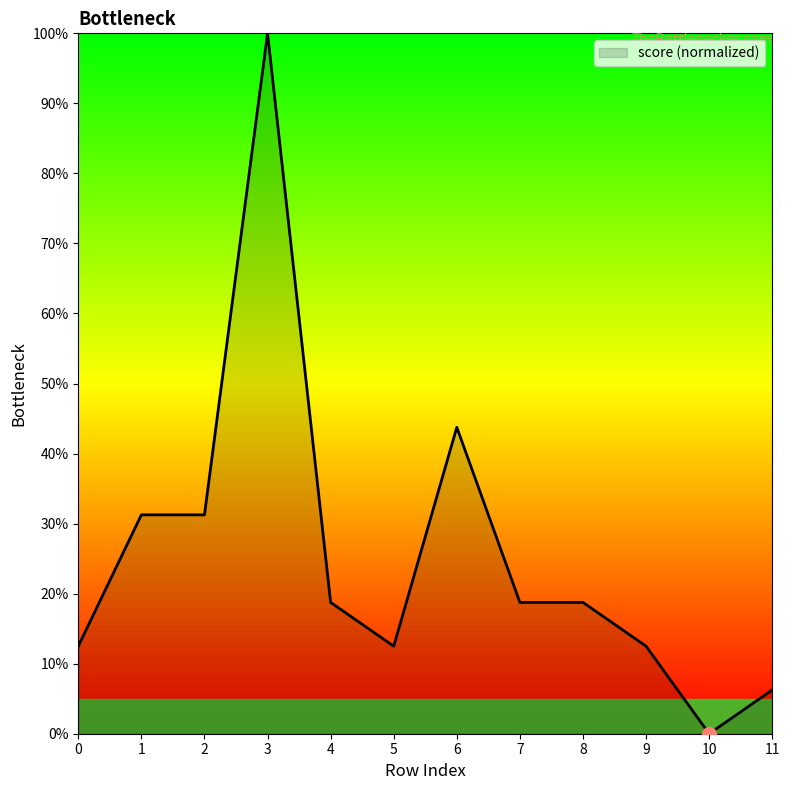

What is the difference between the maximum and minimum values?

100.0